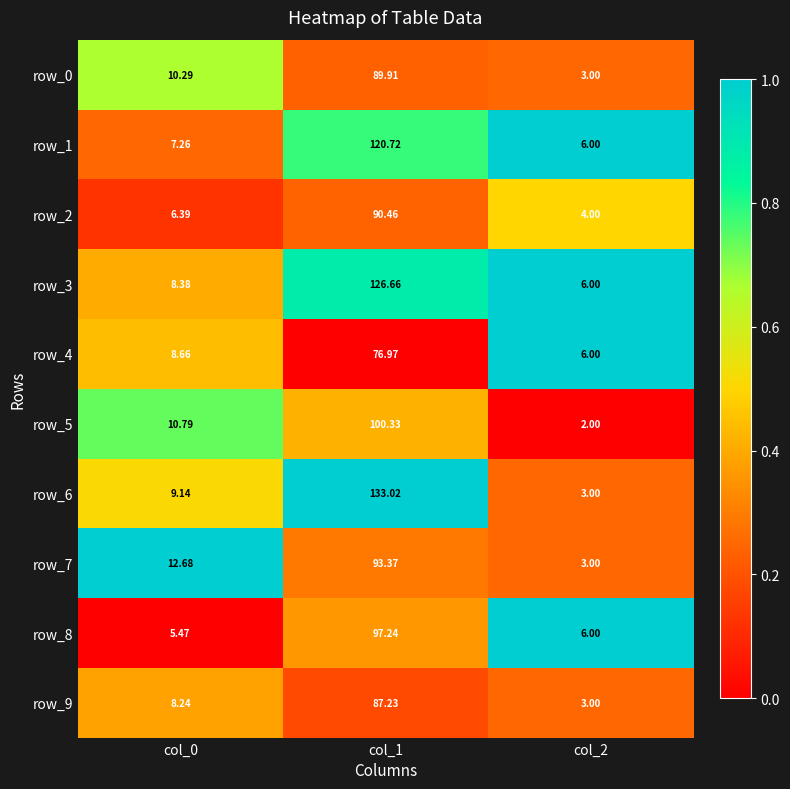

What value does the row_1 series have at col_2?

6.0